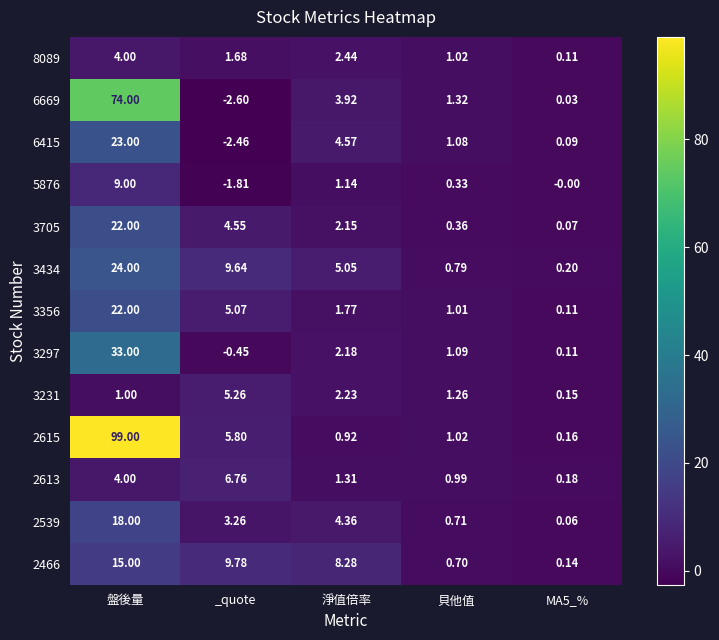

Which category has the lowest value across all series?

_quote